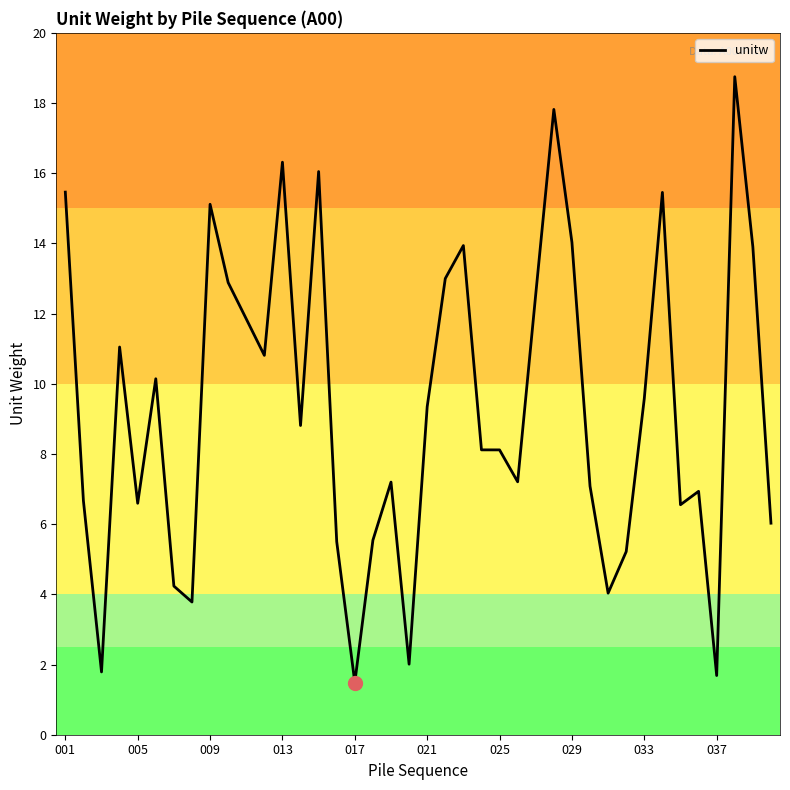

What is the greatest value displayed?

18.8